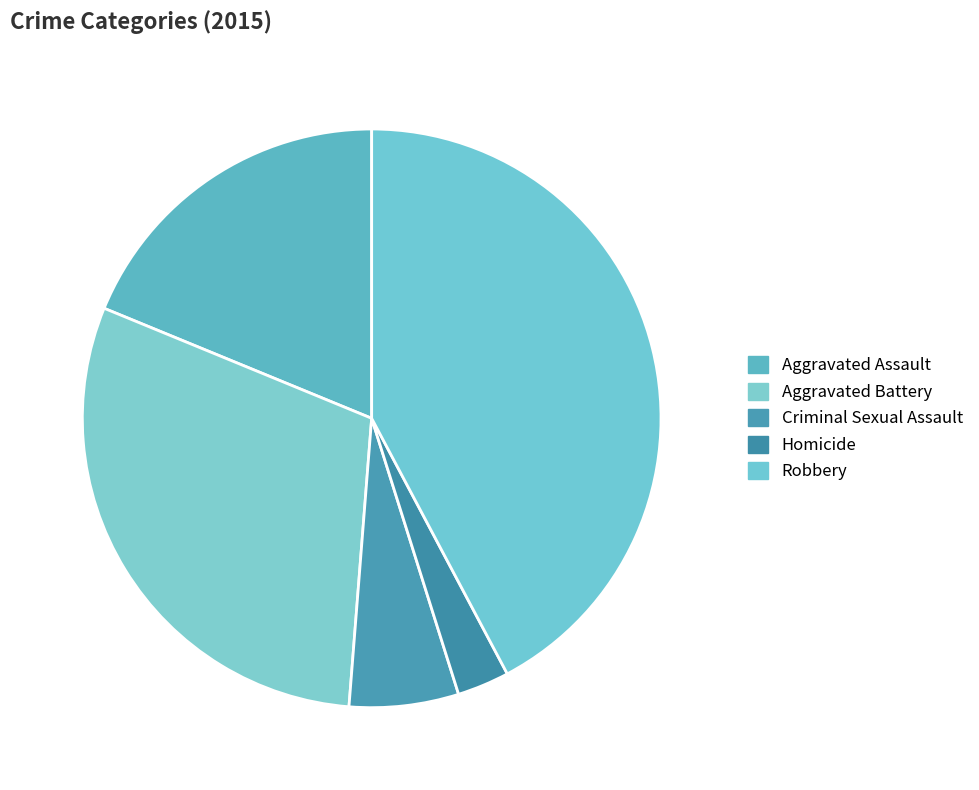

To the nearest percent, what is the combined percentage of Robbery and Criminal Sexual Assault?

48%